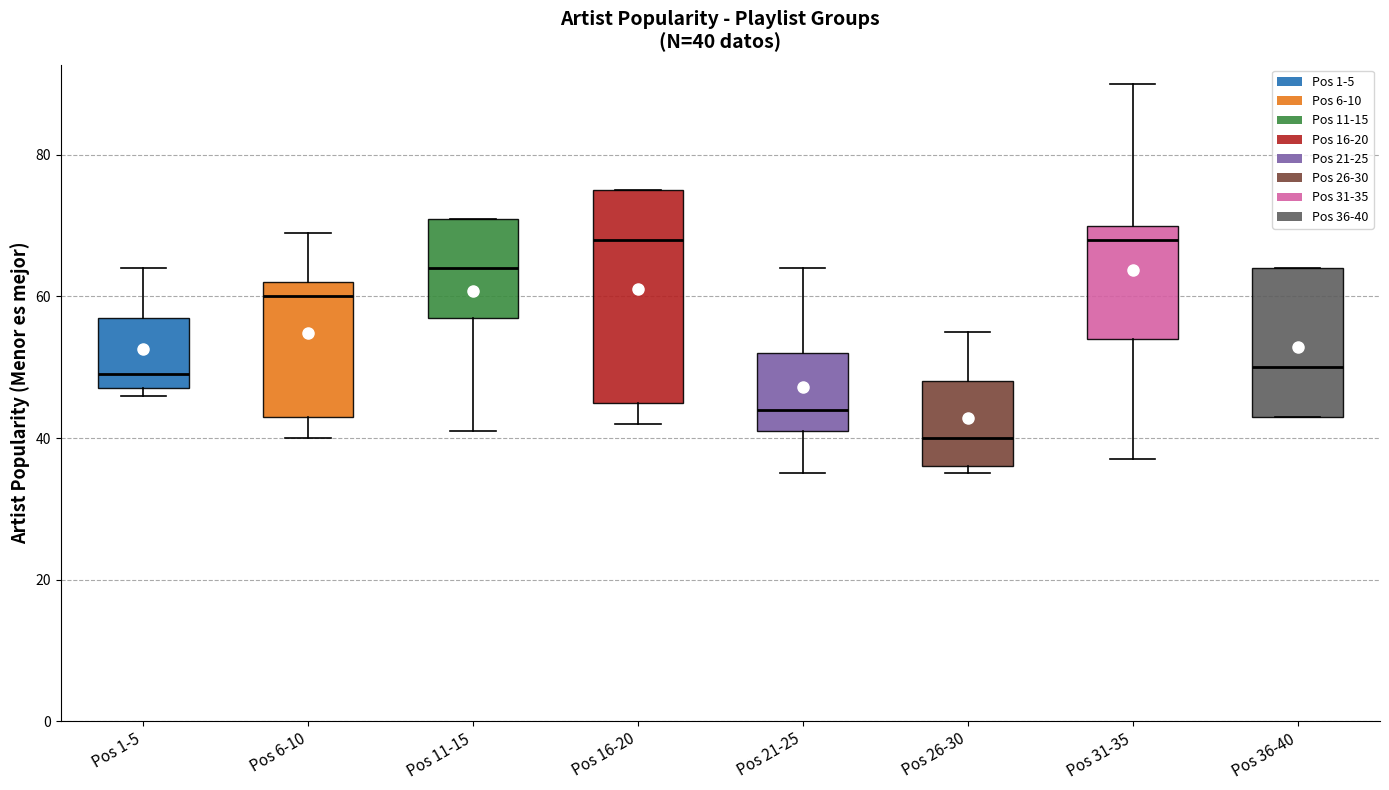

Which box is the tallest, from its lower edge to its upper edge?

Pos 16-20